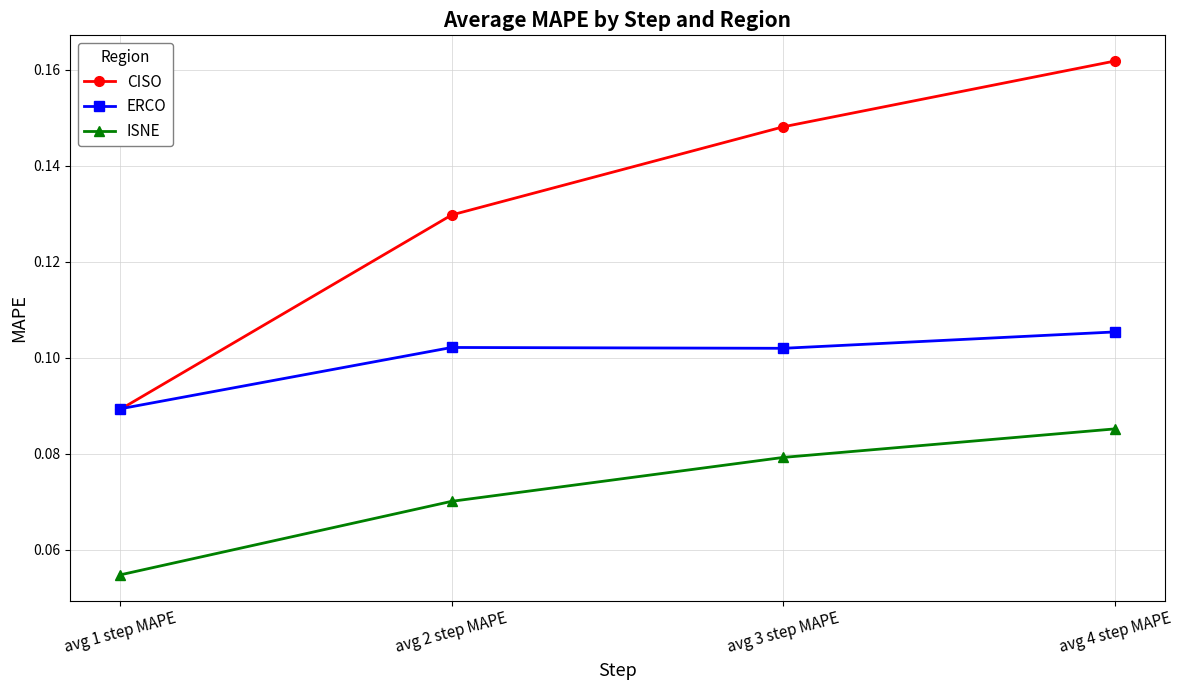

True or false: ERCO and ISNE cross at least once.

False